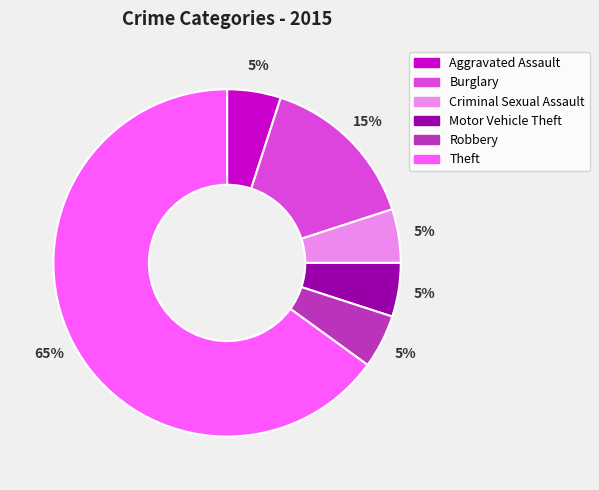

To the nearest percent, what portion does Motor Vehicle Theft represent?

5%